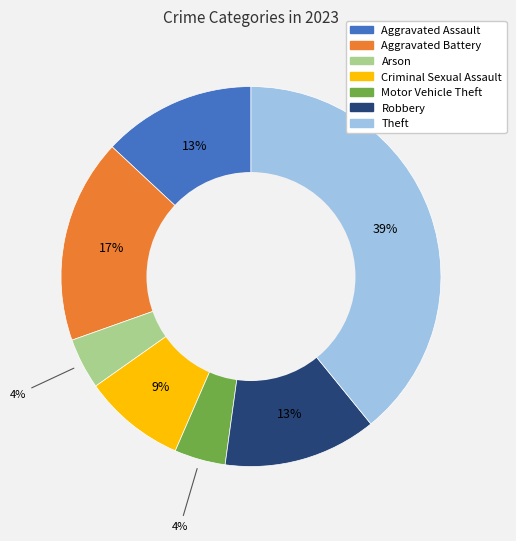

To the nearest percent, what is the difference between the largest and smallest slice percentages?

35%